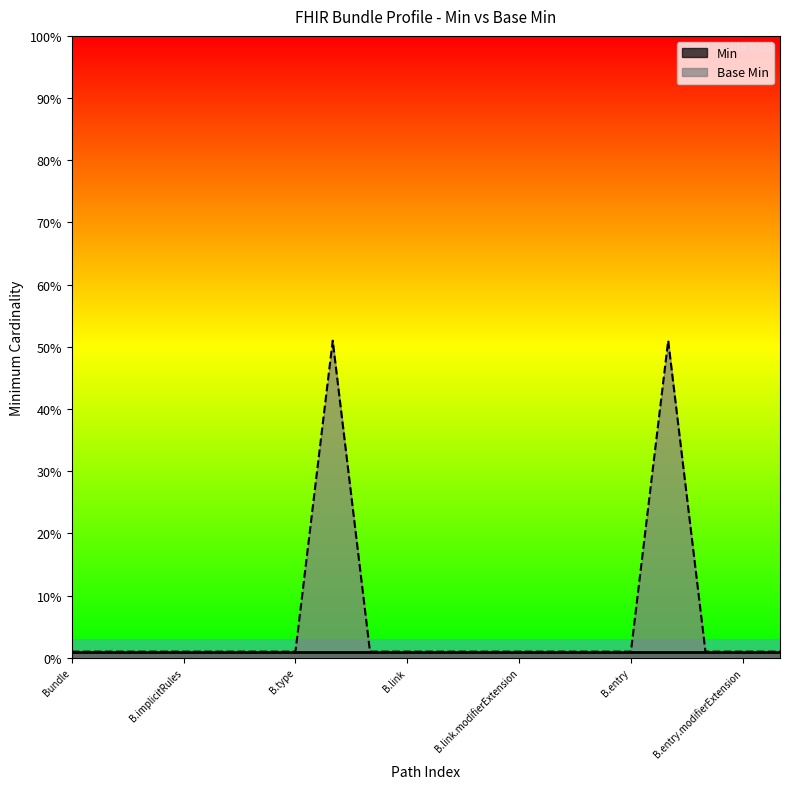

What are all the series names shown in the legend?

Min, Base Min